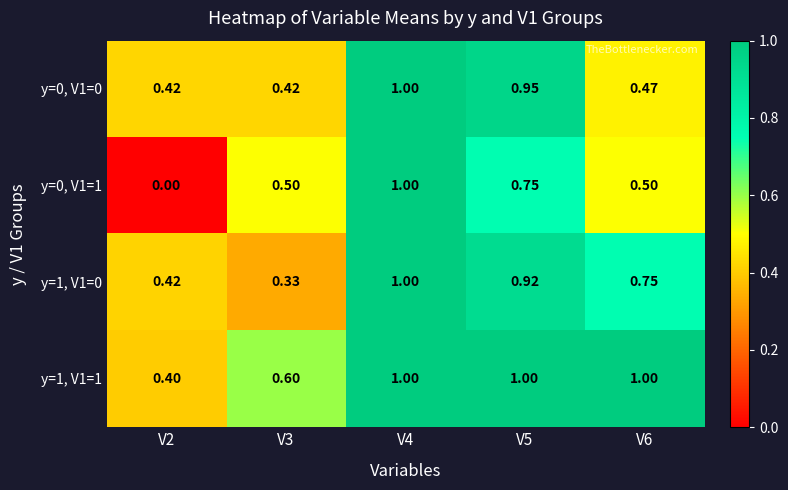

At how many categories does at least one series exceed 0?

5